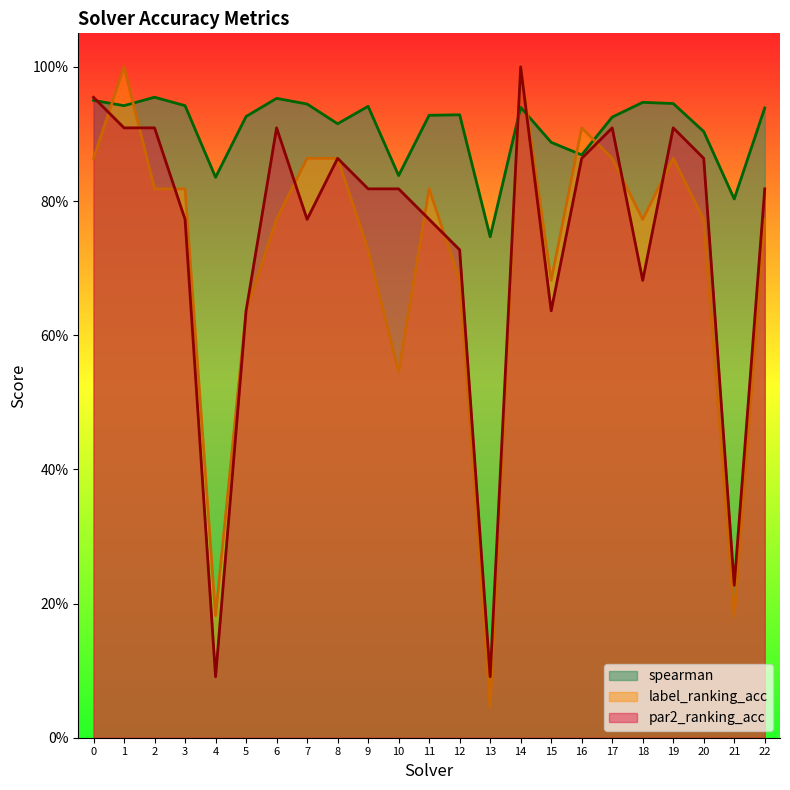

Where is the first local maximum for par2_ranking_acc?

6